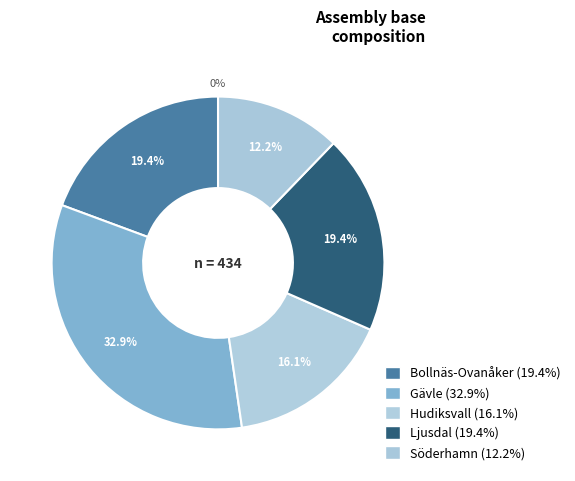

To the nearest percent, what is the difference between the Ljusdal and Söderhamn slice percentages?

7%